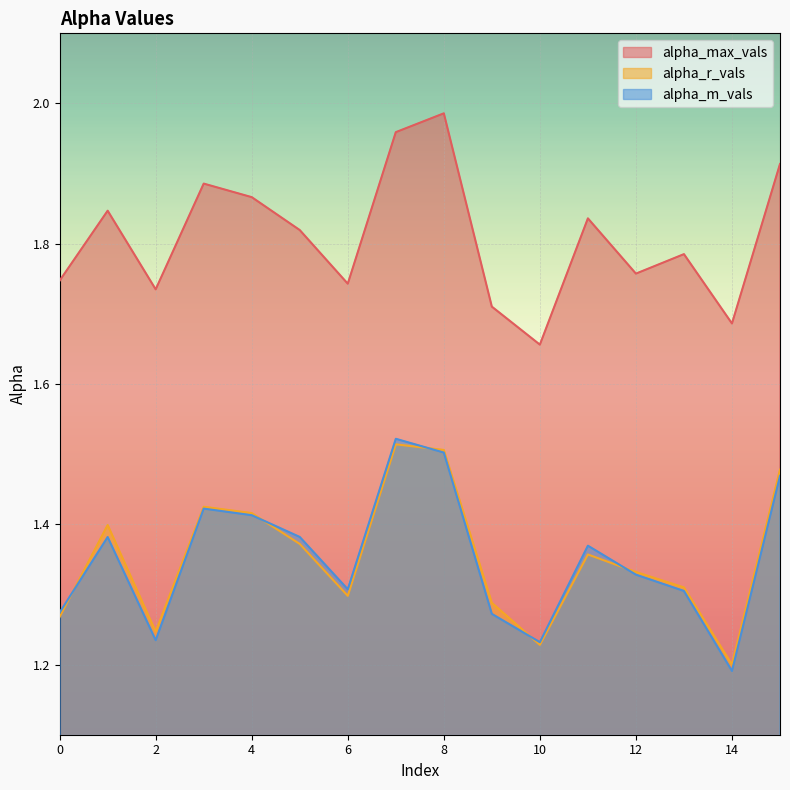

True or false: alpha_max_vals and alpha_m_vals cross at least once.

False